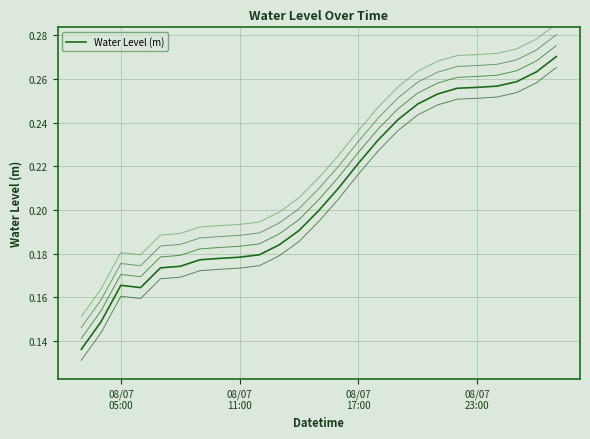

True or false: the data shows 0.2 at 08/07 11:00.

True